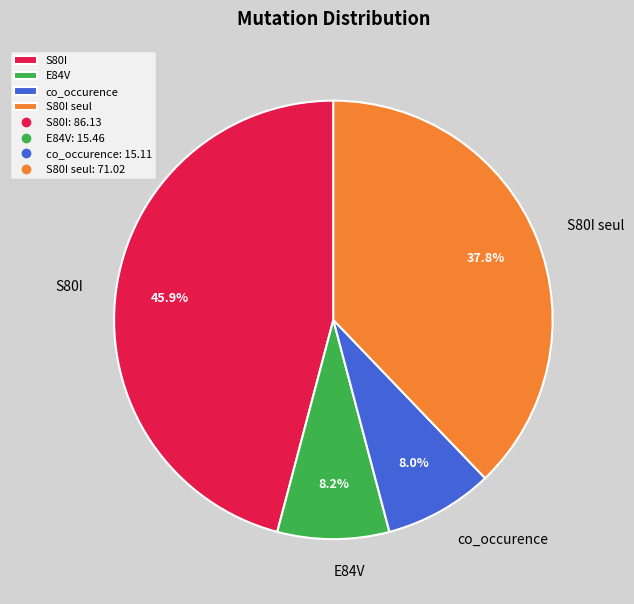

Which category has the biggest portion of the pie?

S80I